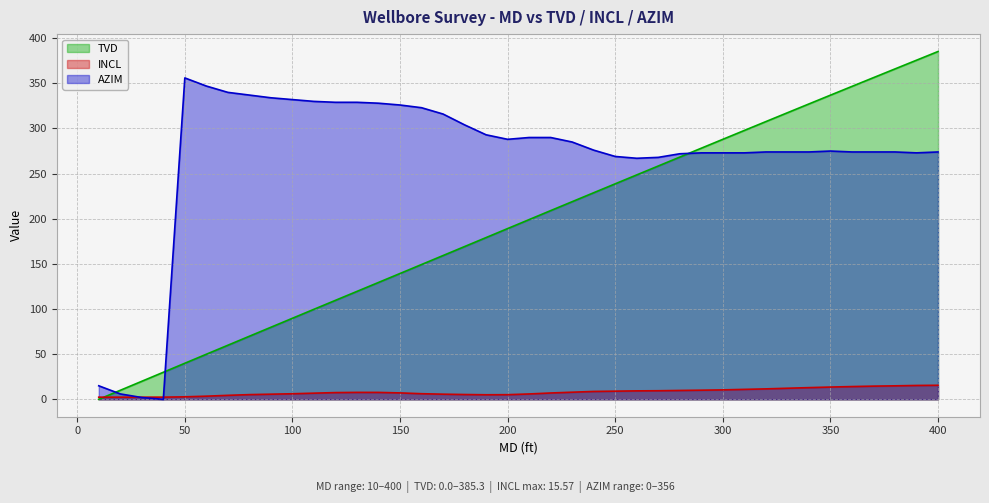

Does the chart have visible grid lines?

Yes